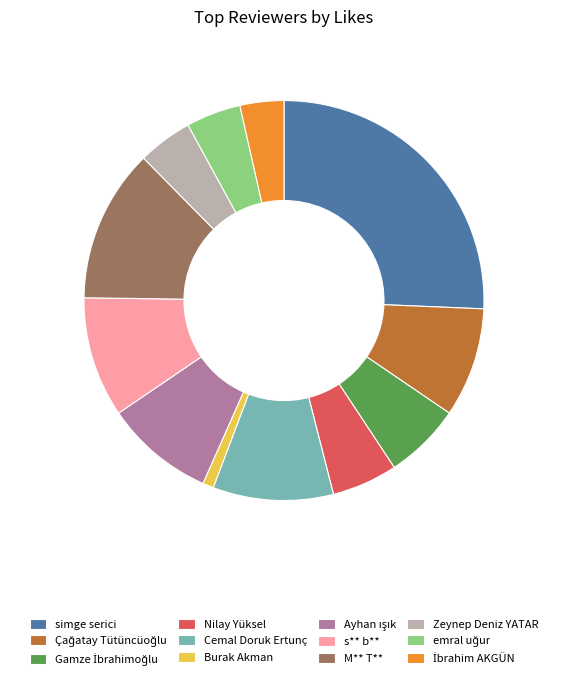

Is the sum of Zeynep Deniz YATAR and Burak Akman greater than half?

No